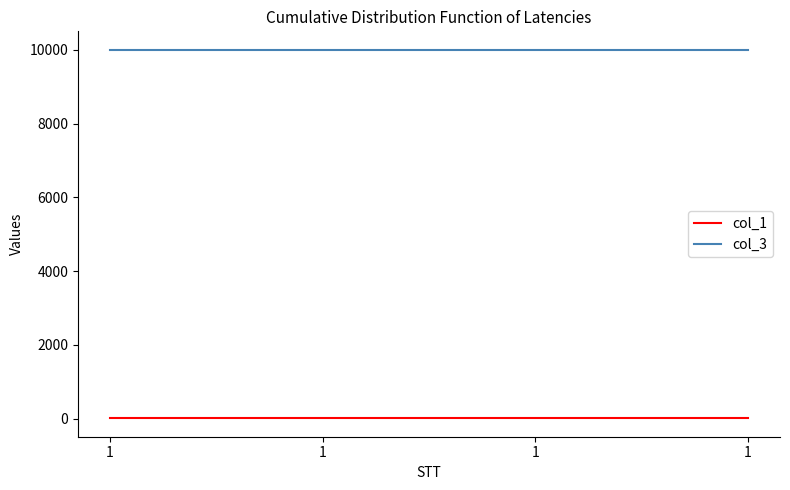

How many series are shown in this chart?

2